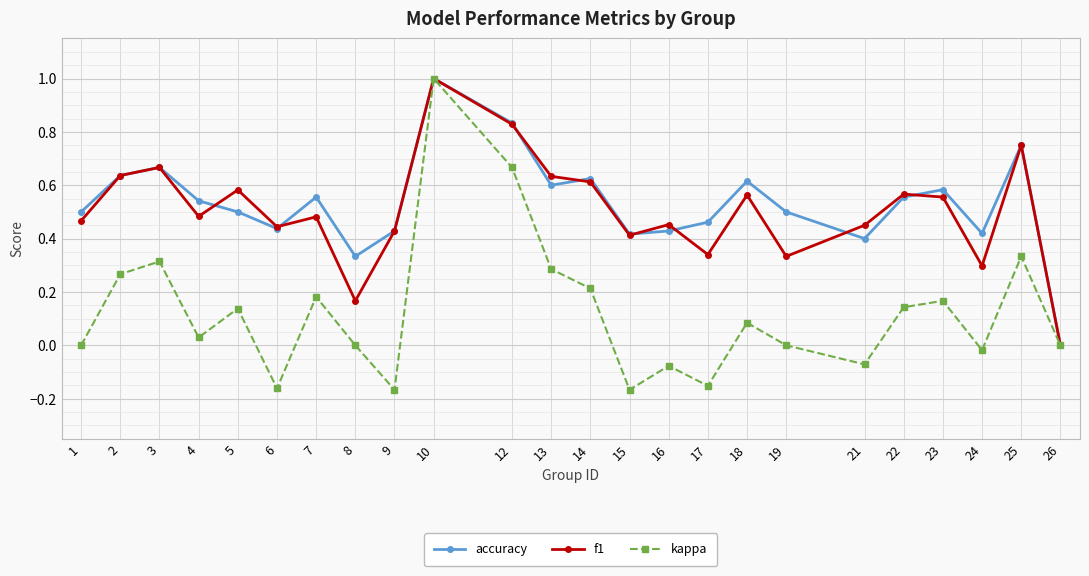

Count the number of data series in this chart.

3